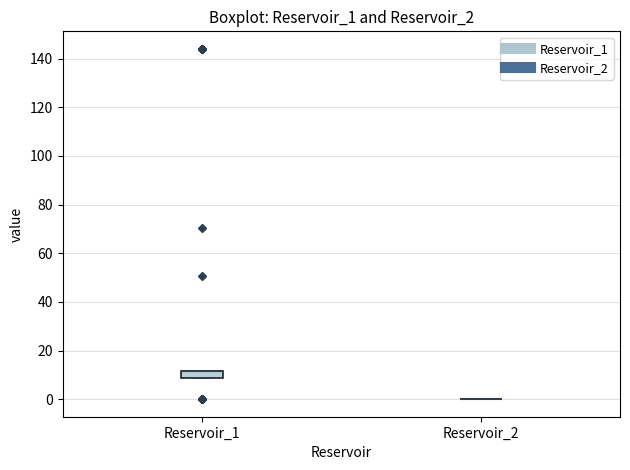

Where is the lower edge of the box for Reservoir_1 on the y-axis? The values are not printed on the chart, so give them approximately, as read against the axis.

8